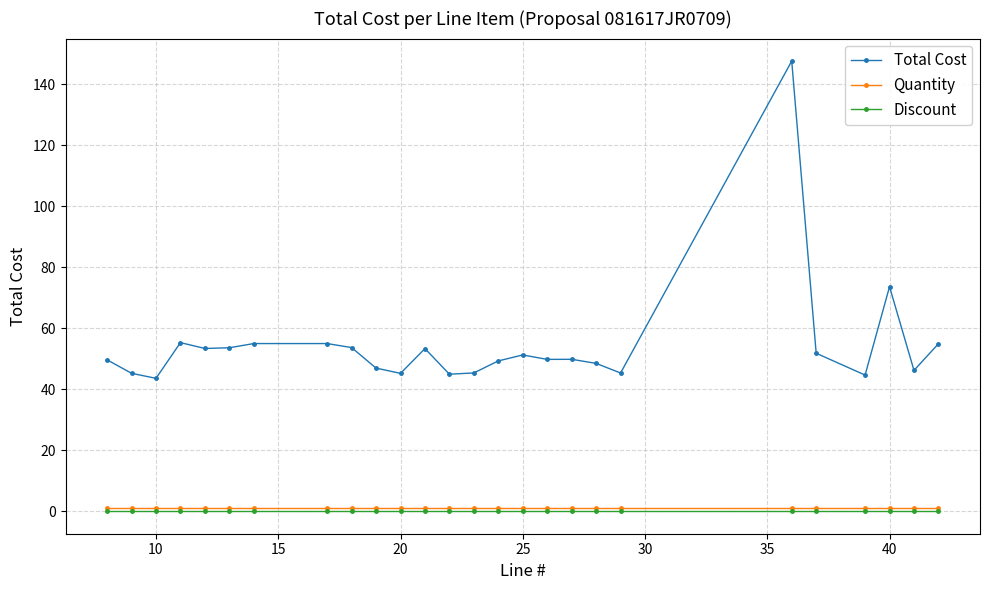

True or false: Total Cost has more than 1 points higher than both neighbors.

True